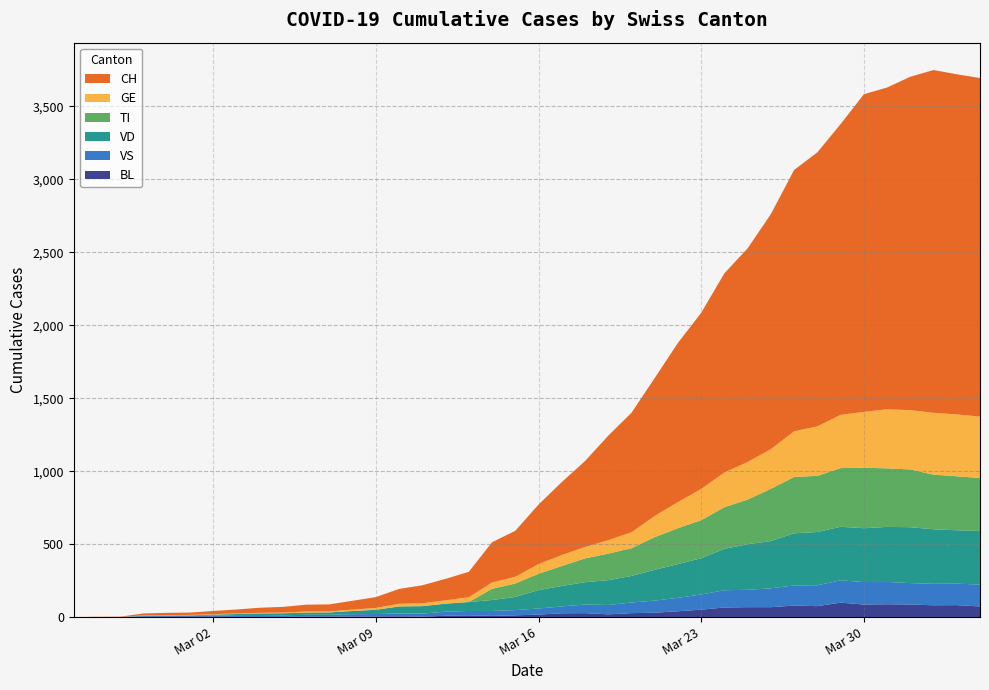

Reading left to right, list all the values displayed in this chart.

CH: 2020-02-25=0	2020-02-26=1	2020-02-27=2	2020-02-28=13	2020-02-29=15	2020-03-01=16	2020-03-02=22	2020-03-03=27	2020-03-04=35	2020-03-05=39	2020-03-06=47	2020-03-07=48	2020-03-08=61	2020-03-09=74	2020-03-10=102	2020-03-11=123	2020-03-12=147	2020-03-13=174	2020-03-14=276	2020-03-15=315	2020-03-16=408	2020-03-17=500	2020-03-18=589	2020-03-19=716	2020-03-20=819	2020-03-21=945	2020-03-22=1091	2020-03-23=1207	2020-03-24=1365	2020-03-25=1464	2020-03-26=1611	2020-03-27=1791	2020-03-28=1878	2020-03-29=1992	2020-03-30=2177	2020-03-31=2205	2020-04-01=2285	2020-04-02=2349	2020-04-03=2331	2020-04-04=2320
GE: 2020-02-25=0	2020-02-26=1	2020-02-27=1	2020-02-28=2	2020-02-29=3	2020-03-01=3	2020-03-02=3	2020-03-03=4	2020-03-04=4	2020-03-05=5	2020-03-06=7	2020-03-07=7	2020-03-08=9	2020-03-09=13	2020-03-10=18	2020-03-11=20	2020-03-12=23	2020-03-13=33	2020-03-14=43	2020-03-15=46	2020-03-16=66	2020-03-17=75	2020-03-18=78	2020-03-19=92	2020-03-20=109	2020-03-21=145	2020-03-22=179	2020-03-23=214	2020-03-24=238	2020-03-25=258	2020-03-26=272	2020-03-27=313	2020-03-28=339	2020-03-29=365	2020-03-30=382	2020-03-31=405	2020-04-01=406	2020-04-02=424	2020-04-03=424	2020-04-04=421
TI: 2020-02-25=0	2020-02-26=0	2020-02-27=0	2020-02-28=0	2020-02-29=0	2020-03-01=0	2020-03-02=0	2020-03-03=0	2020-03-04=0	2020-03-05=0	2020-03-06=0	2020-03-07=0	2020-03-08=0	2020-03-09=0	2020-03-10=0	2020-03-11=0	2020-03-12=0	2020-03-13=0	2020-03-14=77	2020-03-15=92	2020-03-16=112	2020-03-17=137	2020-03-18=163	2020-03-19=182	2020-03-20=190	2020-03-21=224	2020-03-22=246	2020-03-23=261	2020-03-24=285	2020-03-25=306	2020-03-26=358	2020-03-27=386	2020-03-28=385	2020-03-29=402	2020-03-30=415	2020-03-31=401	2020-04-01=396	2020-04-02=374	2020-04-03=370	2020-04-04=363
VD: 2020-02-25=0	2020-02-26=0	2020-02-27=0	2020-02-28=4	2020-02-29=4	2020-03-01=4	2020-03-02=6	2020-03-03=8	2020-03-04=11	2020-03-05=14	2020-03-06=15	2020-03-07=16	2020-03-08=22	2020-03-09=29	2020-03-10=48	2020-03-11=51	2020-03-12=55	2020-03-13=61	2020-03-14=75	2020-03-15=90	2020-03-16=126	2020-03-17=140	2020-03-18=153	2020-03-19=170	2020-03-20=182	2020-03-21=211	2020-03-22=231	2020-03-23=248	2020-03-24=284	2020-03-25=312	2020-03-26=324	2020-03-27=357	2020-03-28=365	2020-03-29=367	2020-03-30=369	2020-03-31=377	2020-04-01=383	2020-04-02=374	2020-04-03=366	2020-04-04=367
VS: 2020-02-25=0	2020-02-26=0	2020-02-27=0	2020-02-28=6	2020-02-29=6	2020-03-01=7	2020-03-02=10	2020-03-03=12	2020-03-04=13	2020-03-05=11	2020-03-06=12	2020-03-07=12	2020-03-08=16	2020-03-09=17	2020-03-10=20	2020-03-11=21	2020-03-12=28	2020-03-13=30	2020-03-14=34	2020-03-15=36	2020-03-16=42	2020-03-17=47	2020-03-18=59	2020-03-19=64	2020-03-20=73	2020-03-21=83	2020-03-22=92	2020-03-23=104	2020-03-24=118	2020-03-25=119	2020-03-26=129	2020-03-27=138	2020-03-28=143	2020-03-29=153	2020-03-30=154	2020-03-31=153	2020-04-01=147	2020-04-02=147	2020-04-03=147	2020-04-04=150
BL: 2020-02-25=0	2020-02-26=0	2020-02-27=0	2020-02-28=0	2020-02-29=1	2020-03-01=1	2020-03-02=1	2020-03-03=1	2020-03-04=1	2020-03-05=1	2020-03-06=4	2020-03-07=4	2020-03-08=4	2020-03-09=4	2020-03-10=5	2020-03-11=3	2020-03-12=9	2020-03-13=12	2020-03-14=8	2020-03-15=12	2020-03-16=17	2020-03-17=26	2020-03-18=27	2020-03-19=19	2020-03-20=27	2020-03-21=30	2020-03-22=40	2020-03-23=51	2020-03-24=66	2020-03-25=68	2020-03-26=68	2020-03-27=79	2020-03-28=75	2020-03-29=99	2020-03-30=86	2020-03-31=88	2020-04-01=86	2020-04-02=81	2020-04-03=82	2020-04-04=73